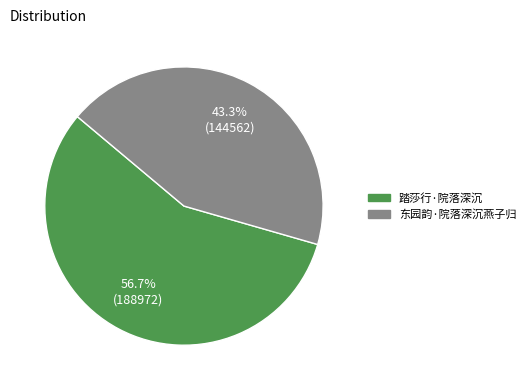

Which slice is the largest?

踏莎行·院落深沉